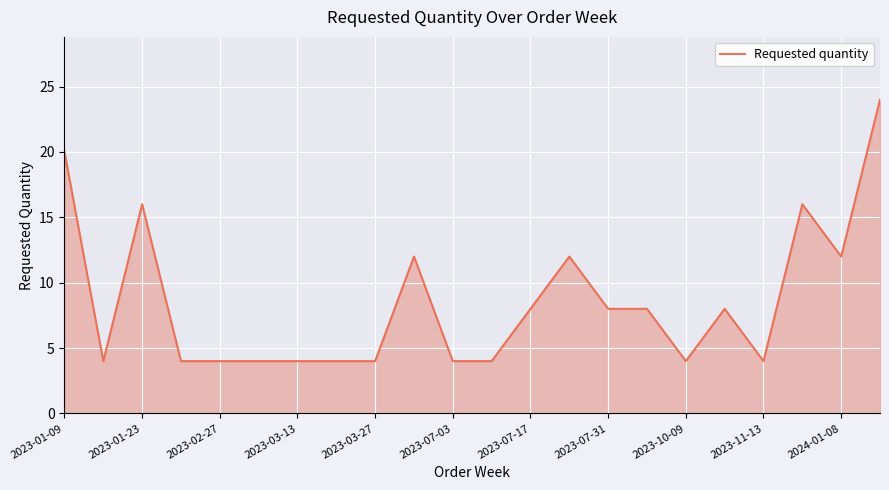

What is the minimum value shown in the chart?

4